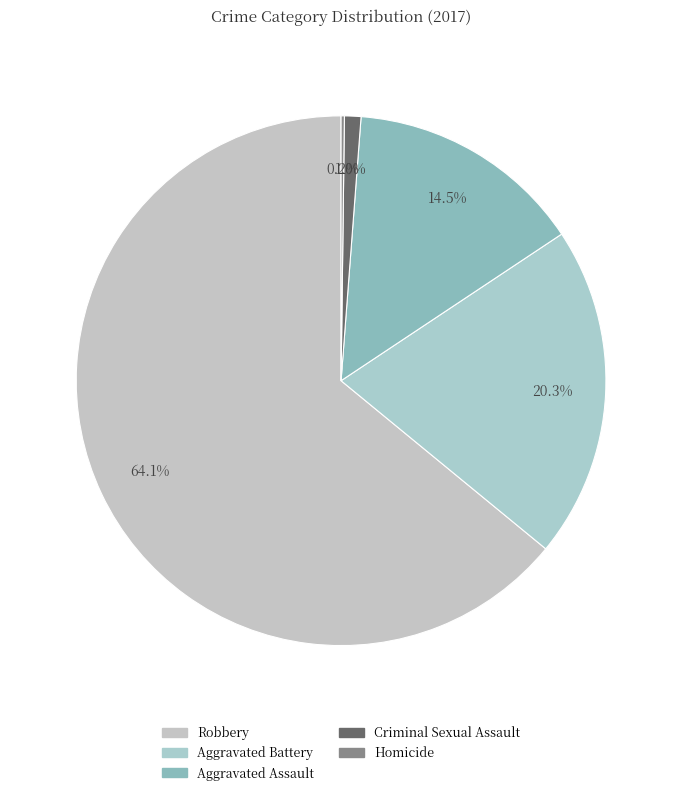

Which has a higher value, Aggravated Battery or Criminal Sexual Assault?

Aggravated Battery